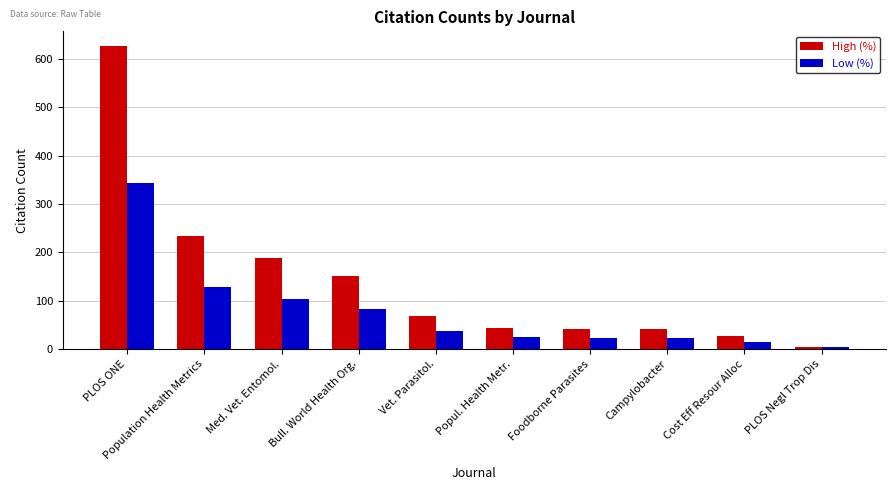

How many bars are there in each group?

2